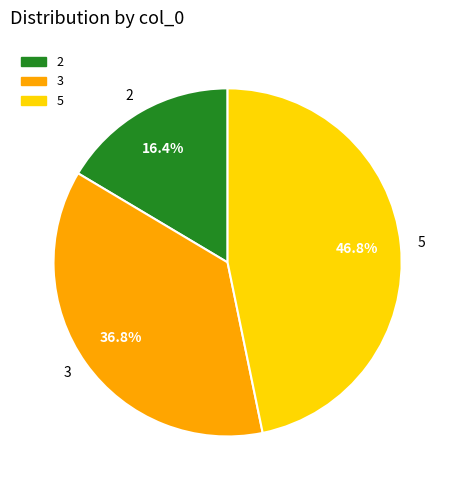

How many slices are in this pie chart?

3